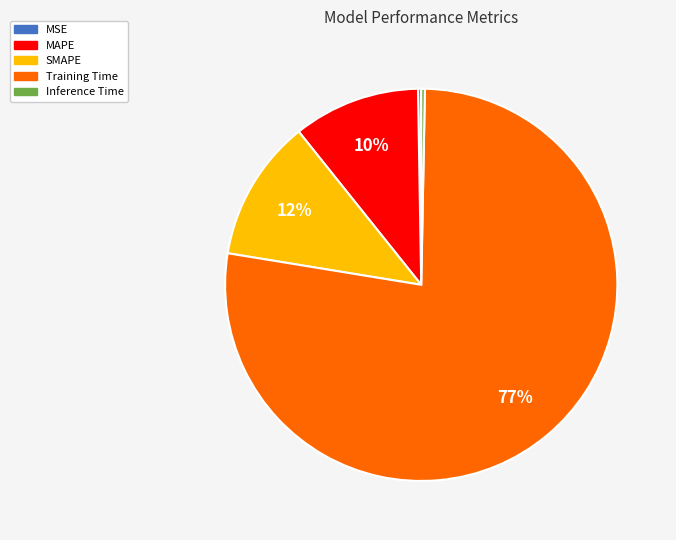

True or false: Training Time accounts for 87% of the total.

False